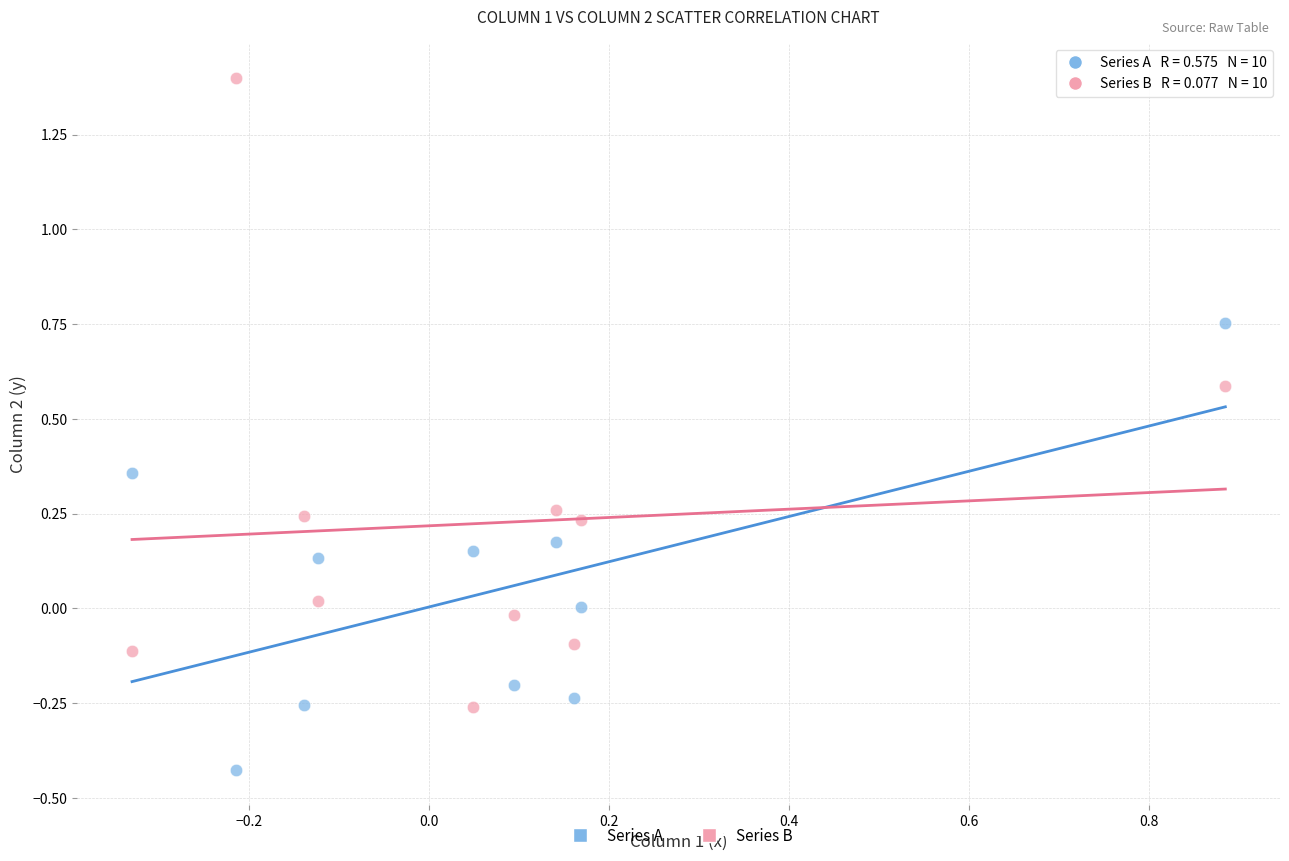

Across all data points, what is the range of X values (max minus min)?

1.2